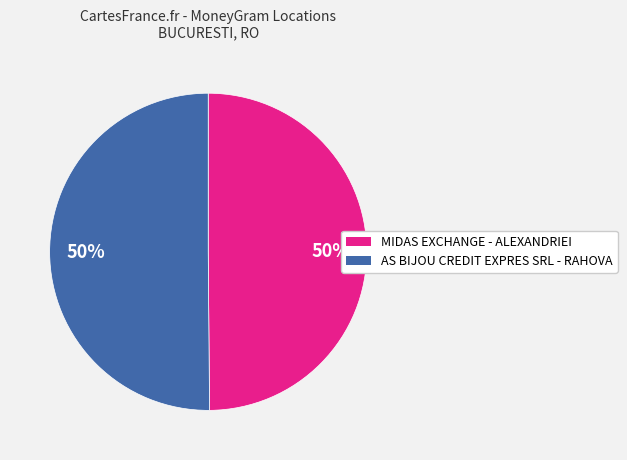

To the nearest percent, what is the average slice percentage?

50%